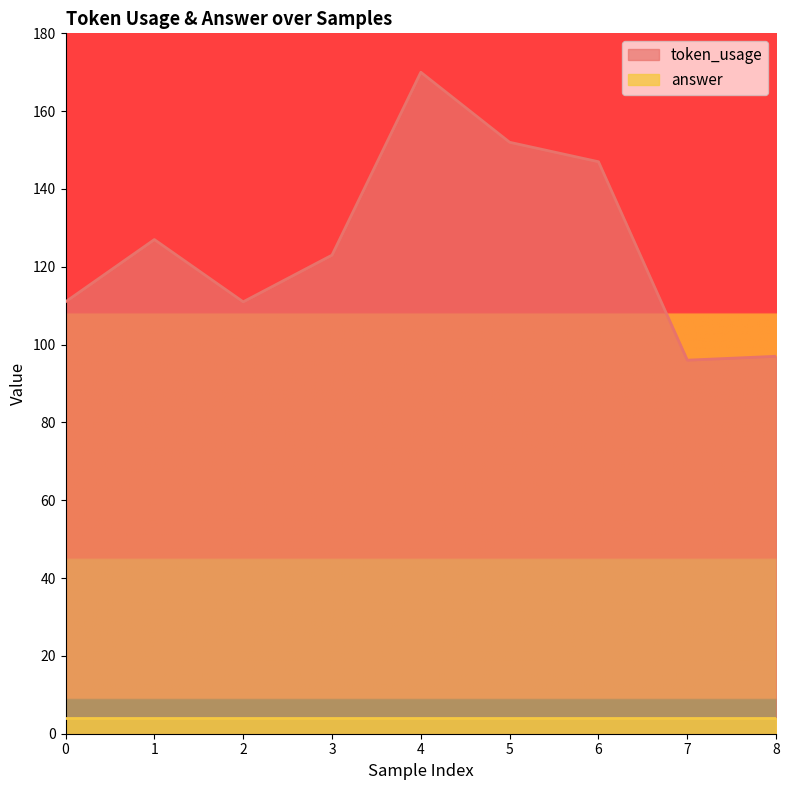

What is the average value?

126